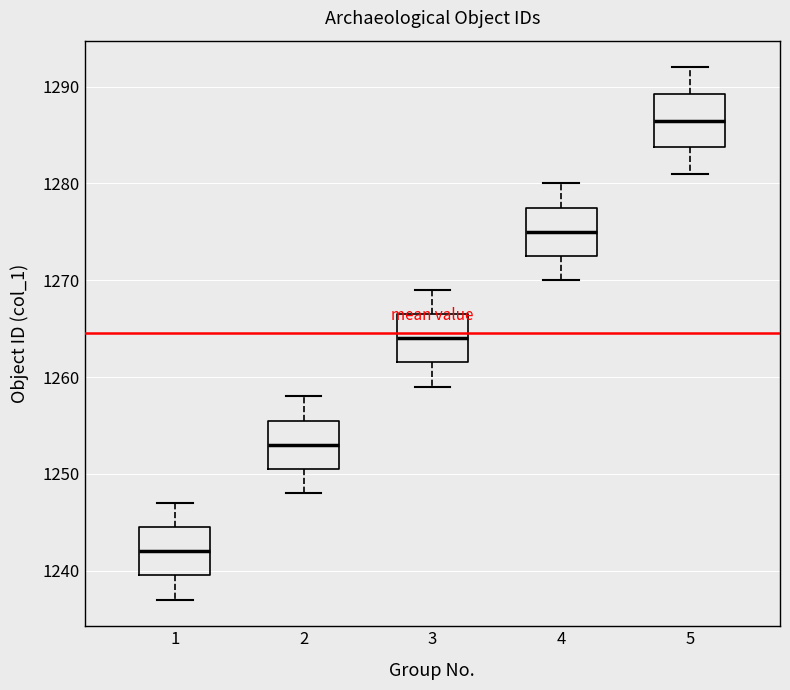

Which box's median line is the lowest?

1